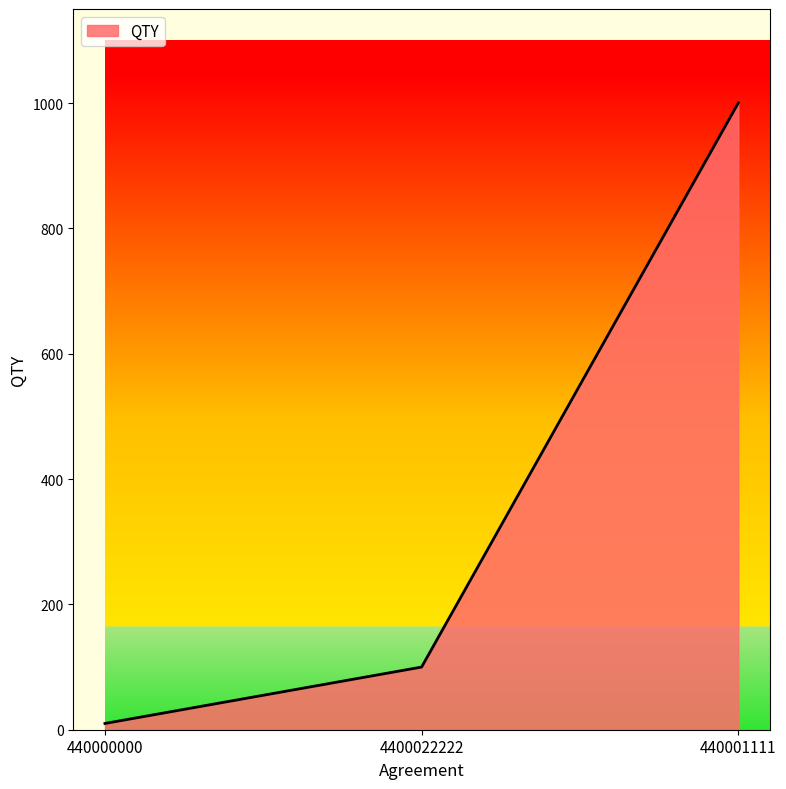

The value at 440000000 is 10. True or false?

True